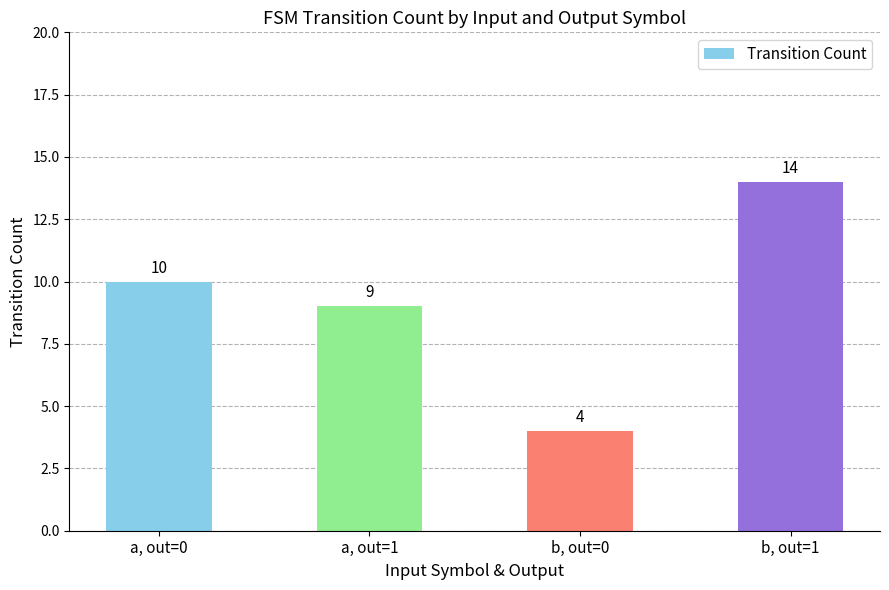

What position from the left is a, out=1?

2